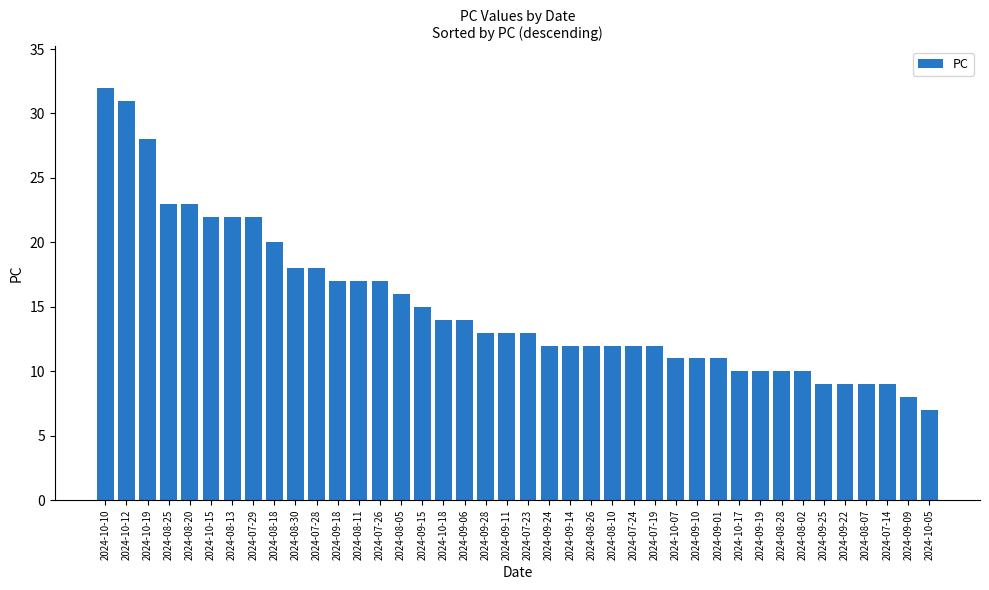

The chart shows a value of 10 at 2024-09-06. True or false?

False